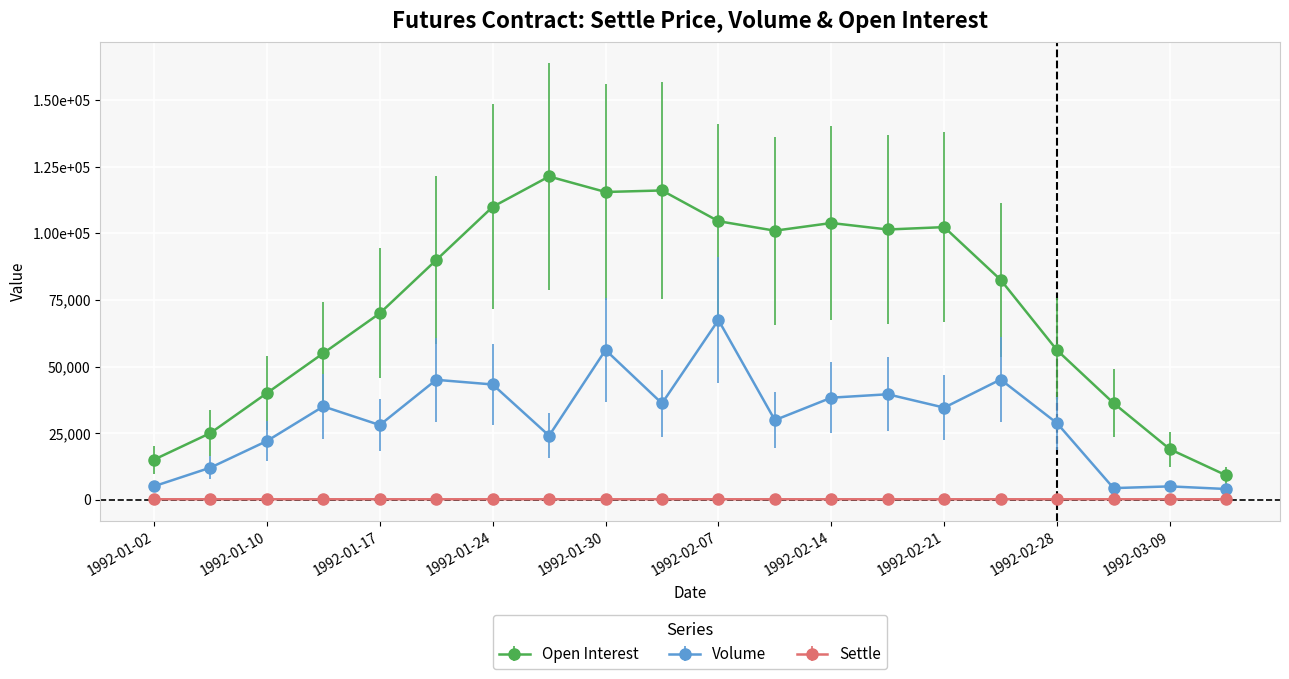

Reading left to right, extract all data points from this chart.

Open Interest: 1992-01-02=15000.0	1992-01-07=25000.0	1992-01-10=40000.0	1992-01-14=55000.0	1992-01-17=70000.0	1992-01-21=90000.0	1992-01-24=110000.0	1992-01-27=121420.0	1992-01-30=115586.0	1992-02-04=116161.0	1992-02-07=104614.0	1992-02-11=101042.0	1992-02-14=103928.0	1992-02-18=101489.0	1992-02-21=102387.0	1992-02-25=82586.0	1992-02-28=56107.0	1992-03-04=36248.0	1992-03-09=18907.0	1992-03-16=9071.0
Volume: 1992-01-02=5000.0	1992-01-07=12000.0	1992-01-10=22000.0	1992-01-14=35000.0	1992-01-17=28000.0	1992-01-21=45000.0	1992-01-24=43247.0	1992-01-27=23993.0	1992-01-30=56208.0	1992-02-04=36142.0	1992-02-07=67474.0	1992-02-11=29845.0	1992-02-14=38282.0	1992-02-18=39567.0	1992-02-21=34543.0	1992-02-25=45113.0	1992-02-28=28684.0	1992-03-04=4300.0	1992-03-09=4948.0	1992-03-16=3961.0
Settle: 1992-01-02=105.5	1992-01-07=105.2	1992-01-10=104.9	1992-01-14=104.7	1992-01-17=104.5	1992-01-21=104.5	1992-01-24=103.8	1992-01-27=103.9	1992-01-30=103.4	1992-02-04=103.8	1992-02-07=104.4	1992-02-11=104.2	1992-02-14=103.1	1992-02-18=102.7	1992-02-21=102.8	1992-02-25=103.0	1992-02-28=104.2	1992-03-04=103.2	1992-03-09=103.3	1992-03-16=101.6